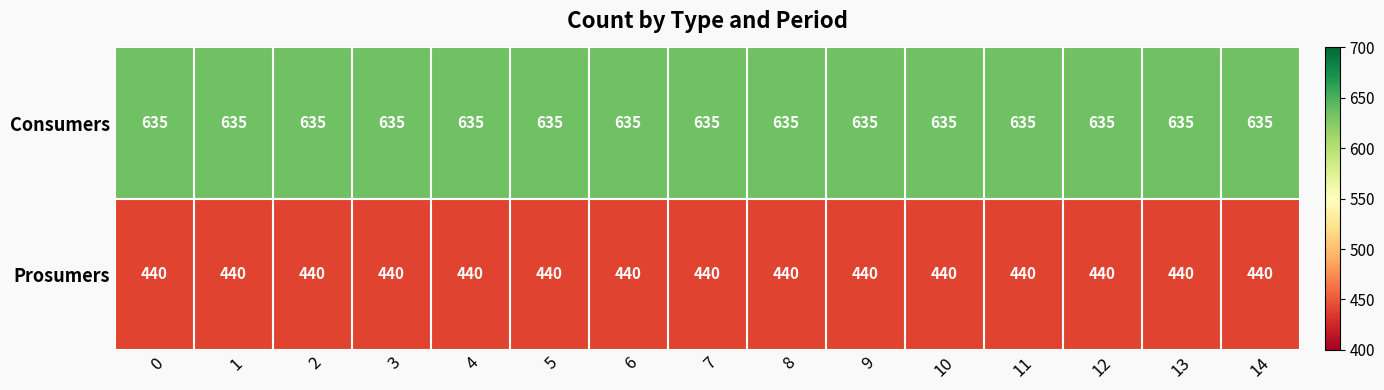

What is the total value across all series at 12?

1075